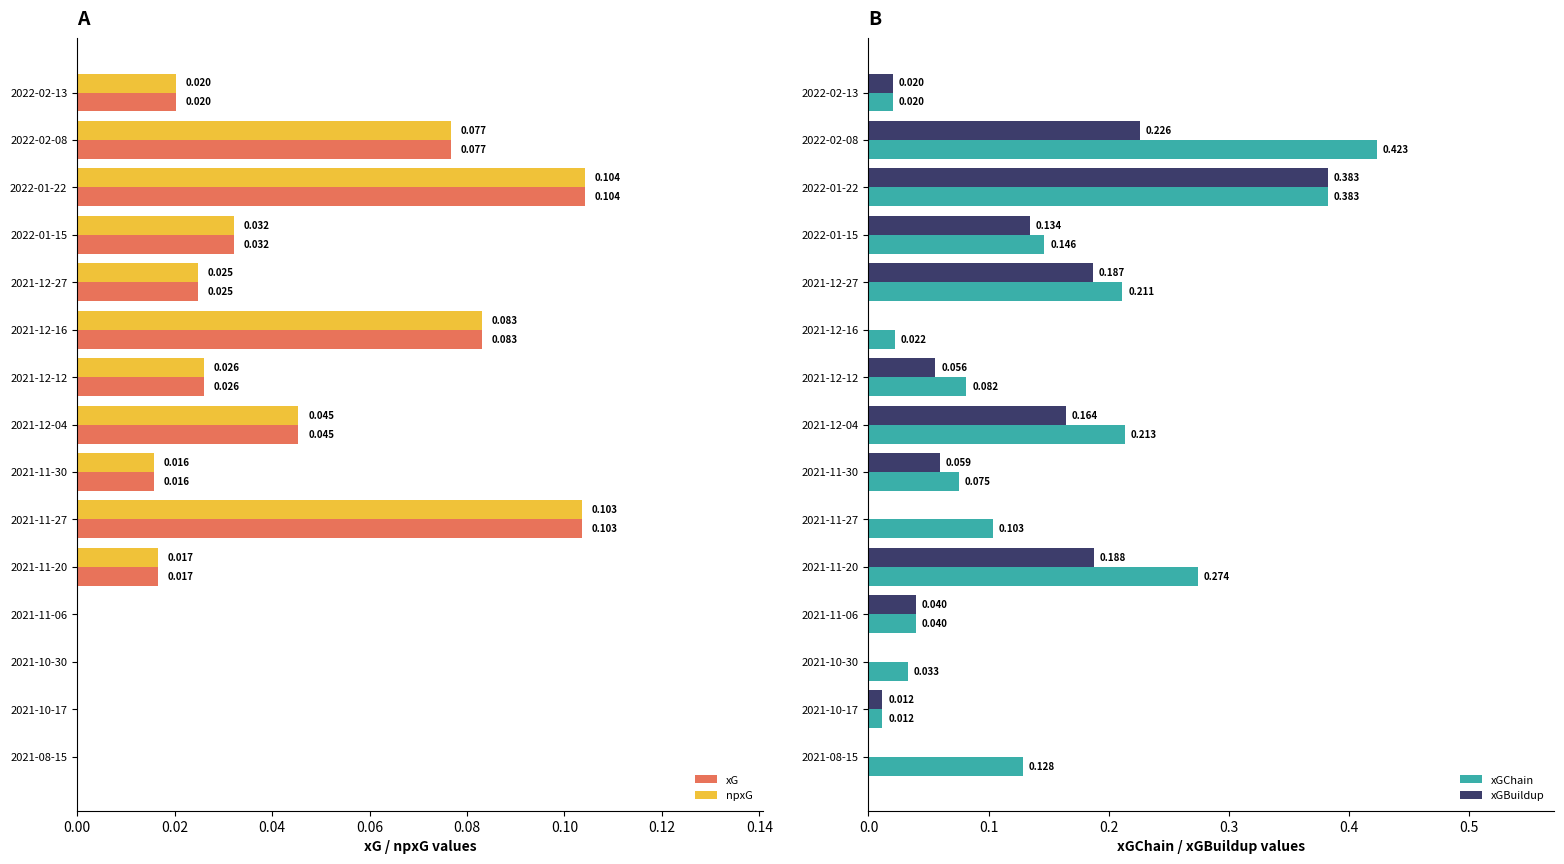

What is the difference between the second highest and minimum values in the xGBuildup series?

0.2